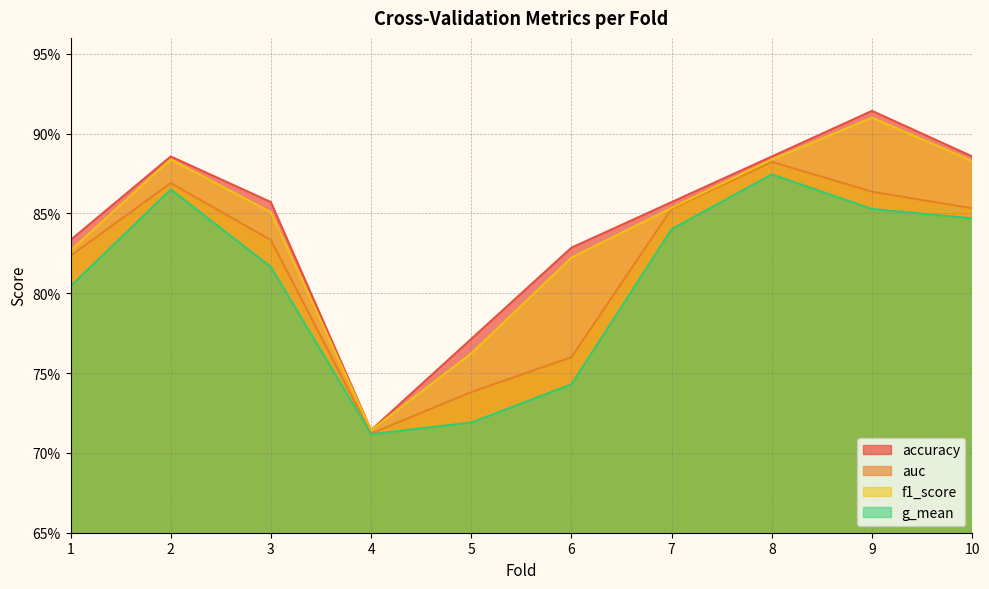

What is the sum of all accuracy values?

8.4